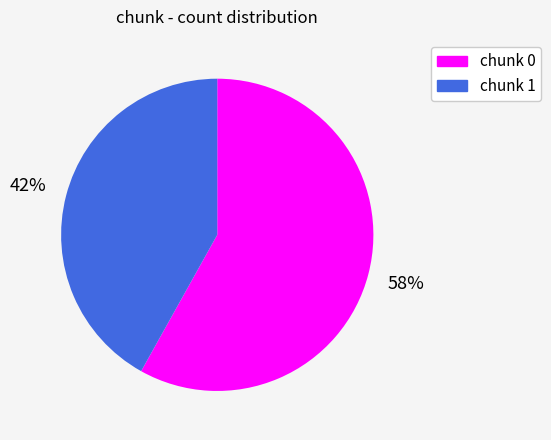

Is there any slice that represents more than half of the pie?

Yes